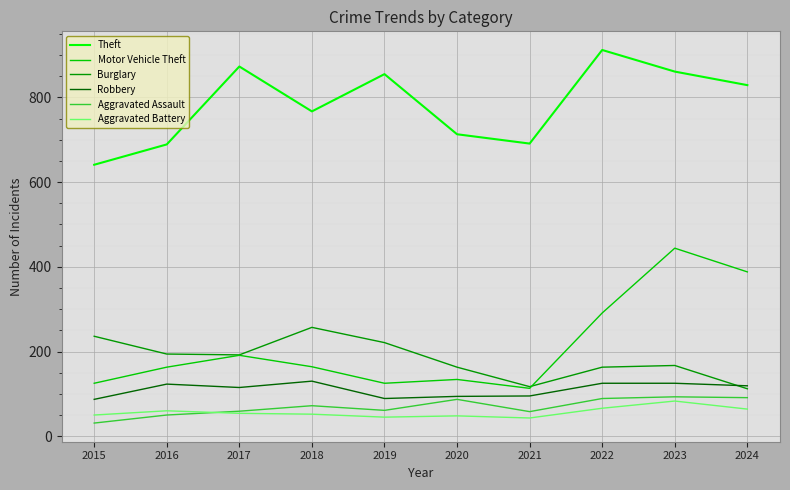

Which label corresponds to the largest value in the chart?

2022